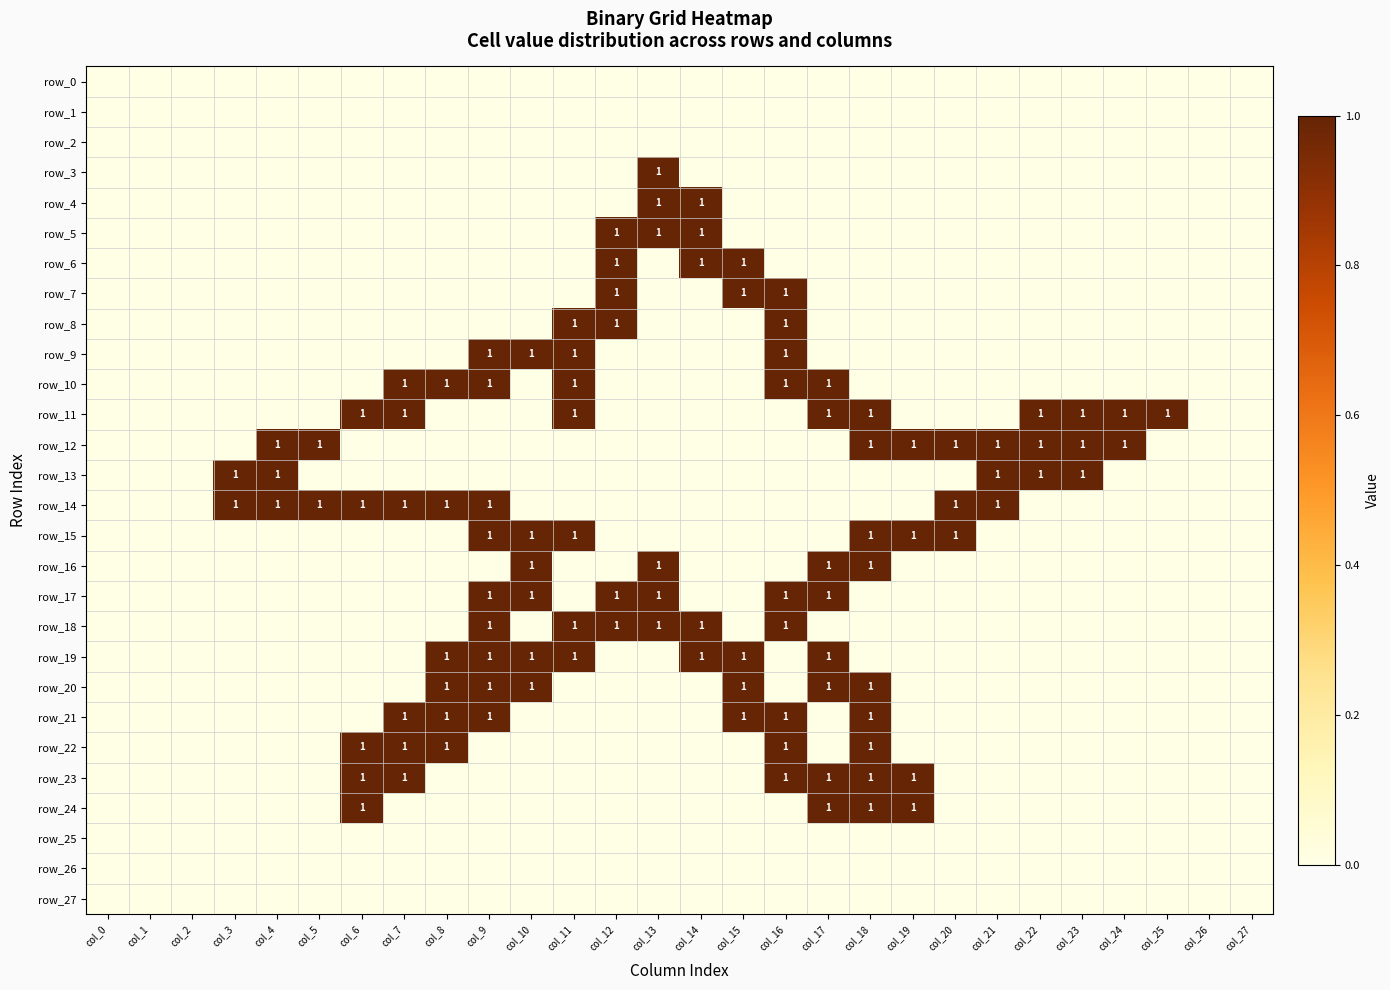

Which has a higher value, col_2 or col_19?

col_2